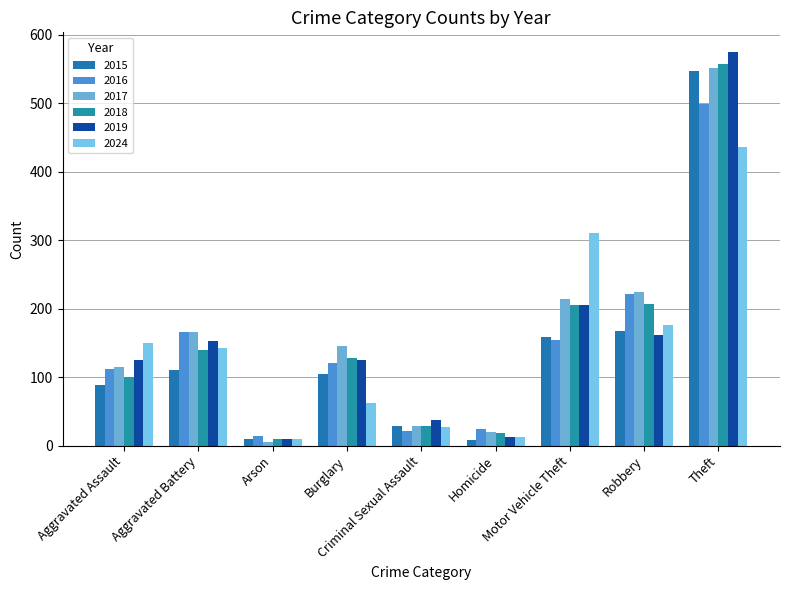

What position from the right is Robbery?

2